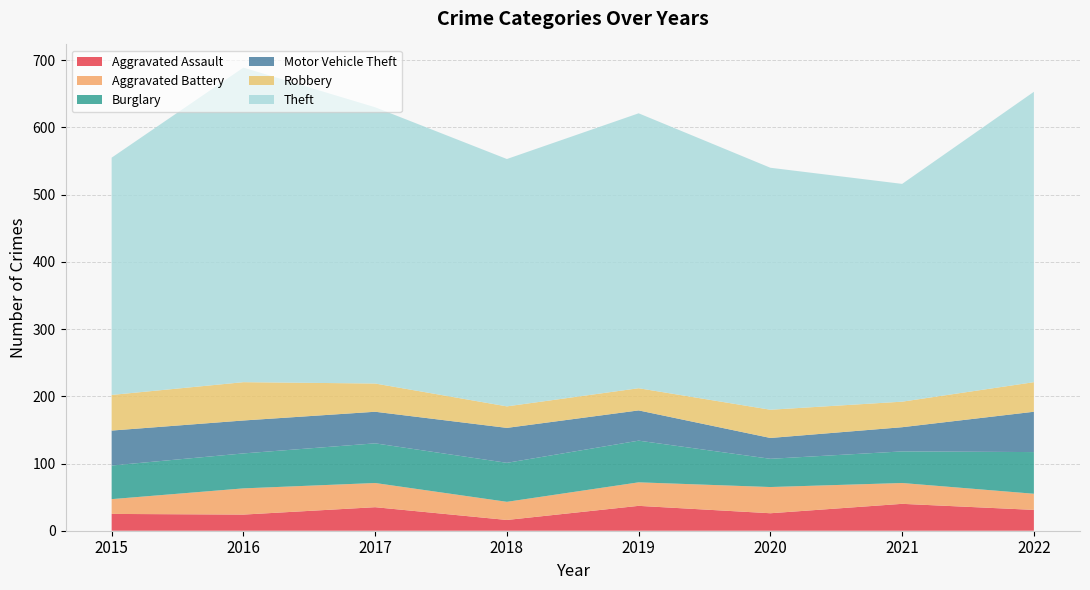

Reading left to right, extract all data points from this chart.

Aggravated Assault: 25	24	35	16	37	26	40	31
Aggravated Battery: 22	39	36	27	35	39	31	24
Burglary: 50	52	59	58	62	42	47	62
Motor Vehicle Theft: 52	49	47	52	45	31	36	60
Robbery: 53	57	42	32	33	42	38	44
Theft: 353	468	411	368	409	360	324	432